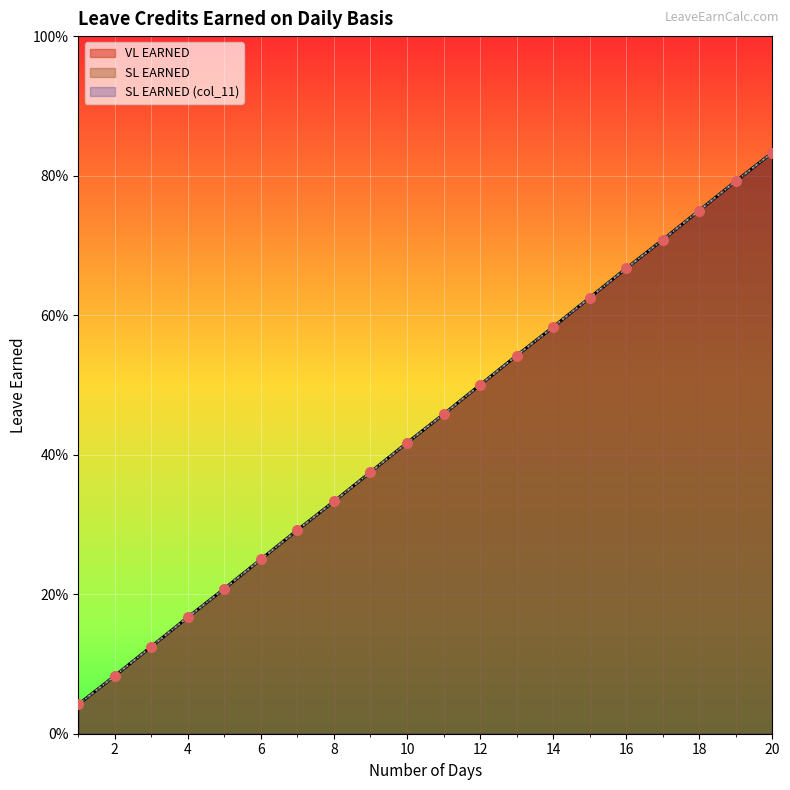

Which series has the largest Y range (max minus min)?

VL EARNED